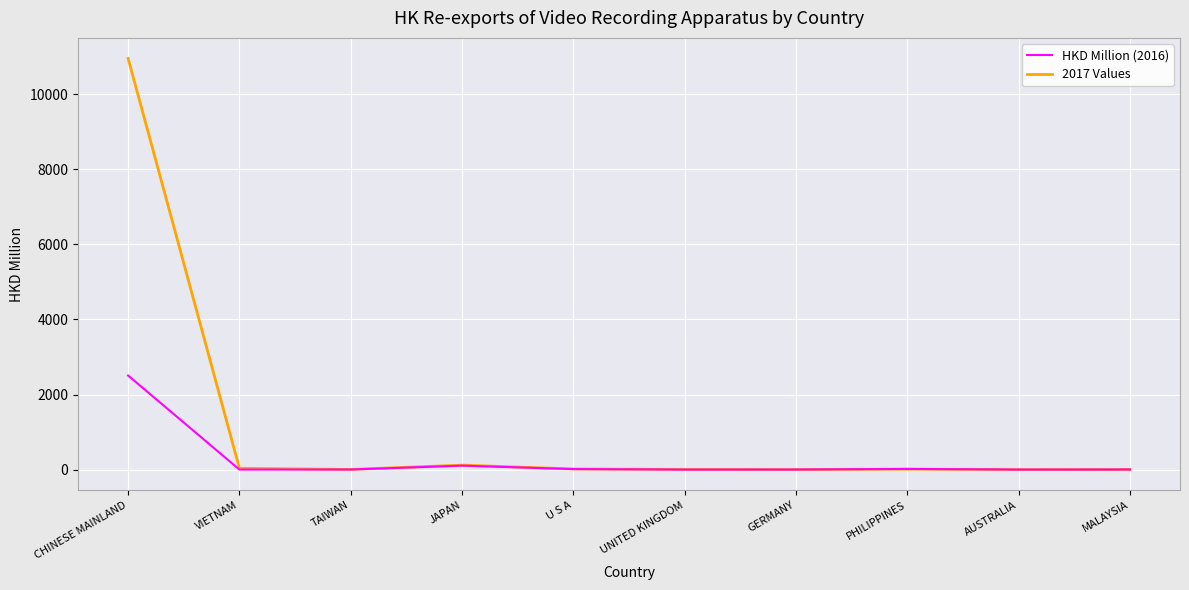

What is the greatest value displayed?

10953.8